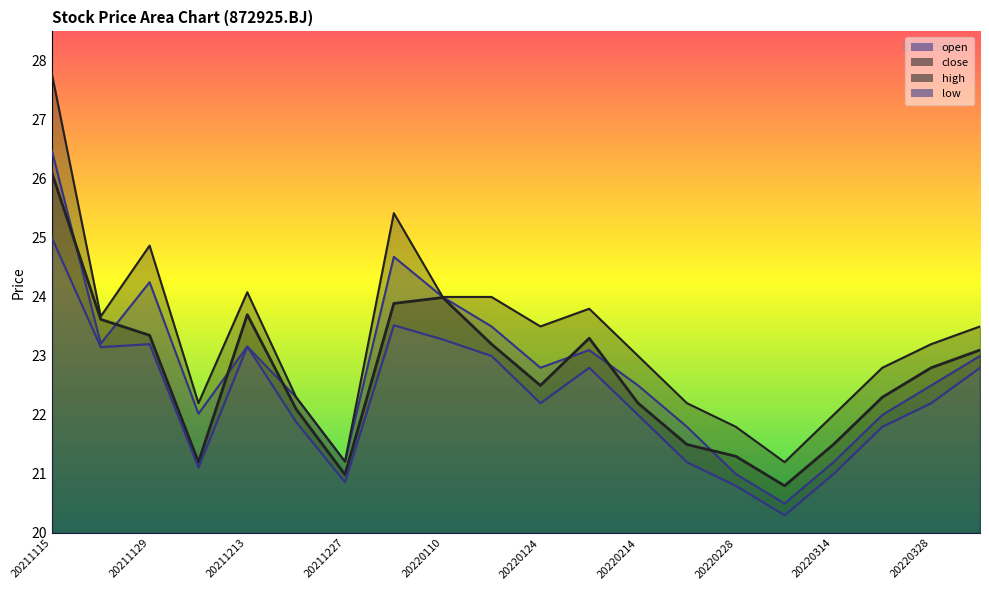

The value of high at 20220314 is 37.3. True or false?

False